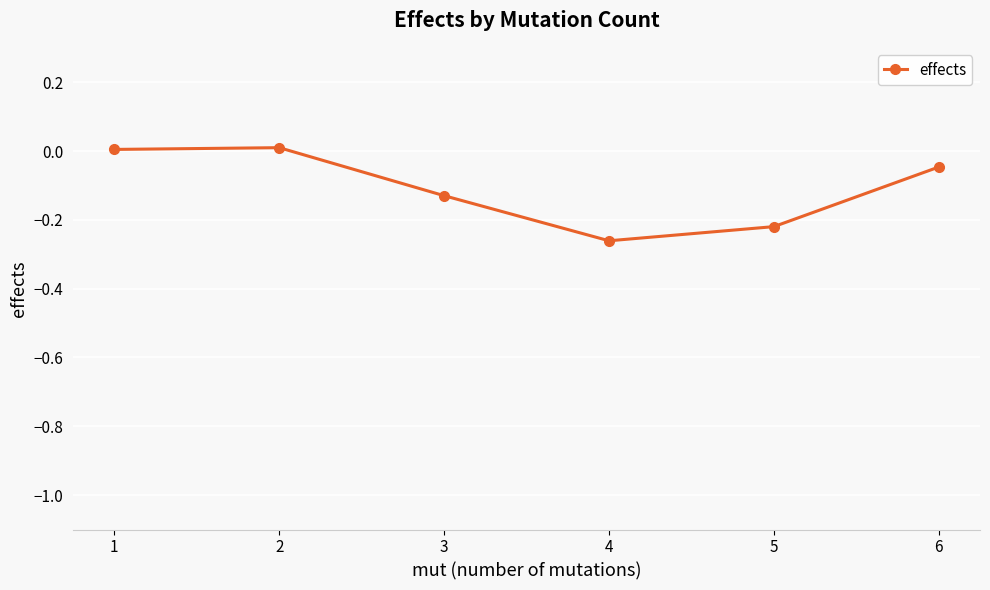

Where is the first local maximum?

2